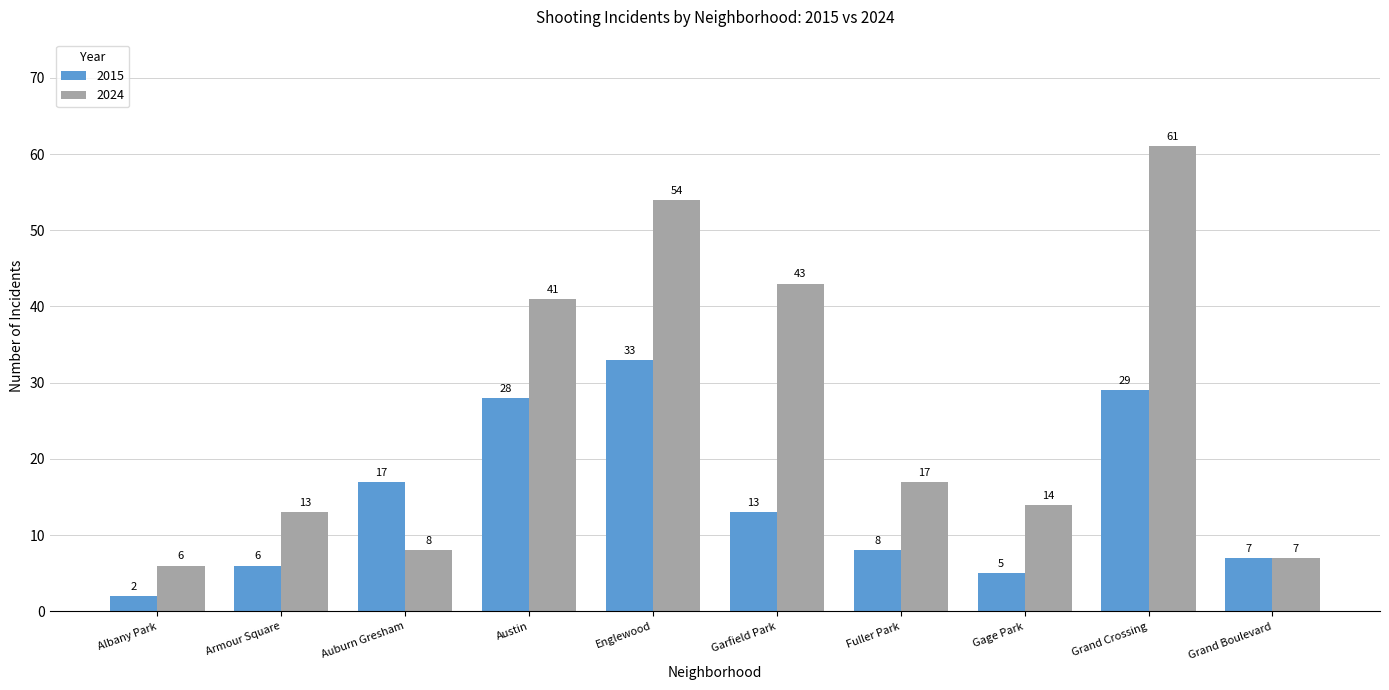

At which label does 2015 reach its minimum?

Albany Park